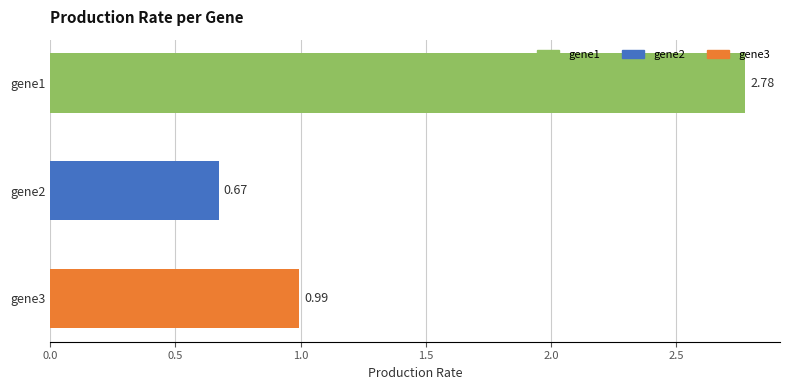

What is the difference between the maximum and minimum values?

2.1